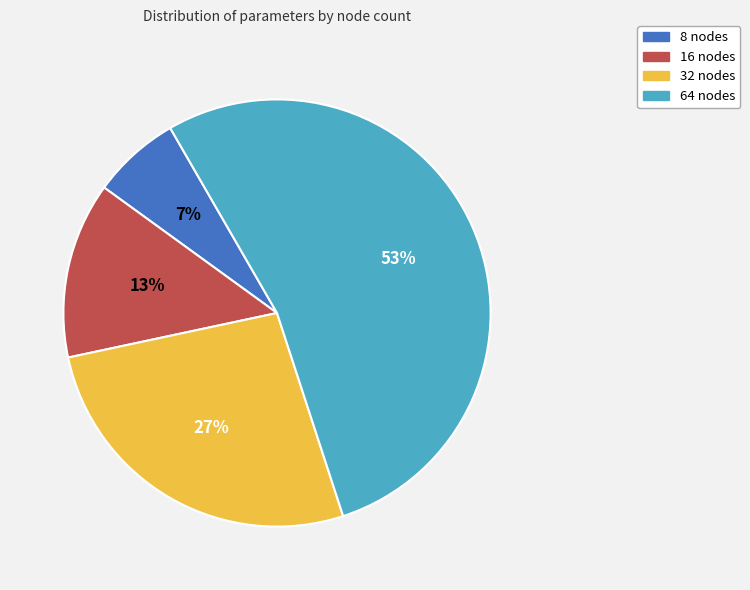

To the nearest percent, what portion does 32 nodes represent?

27%